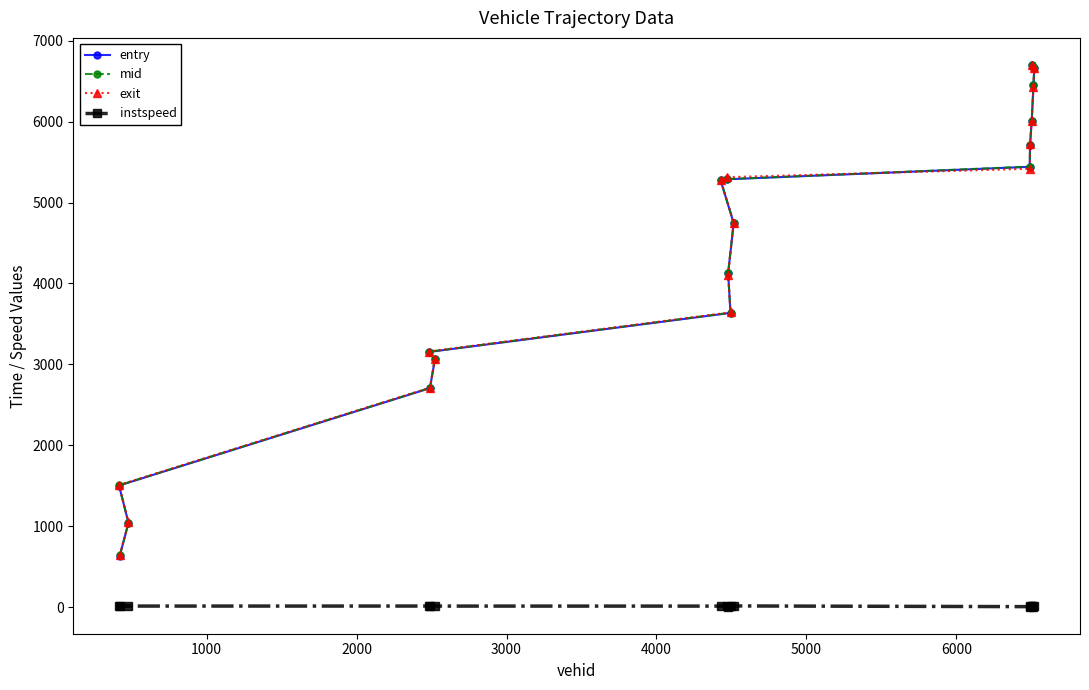

Is this an area chart (filled region under the line)?

No